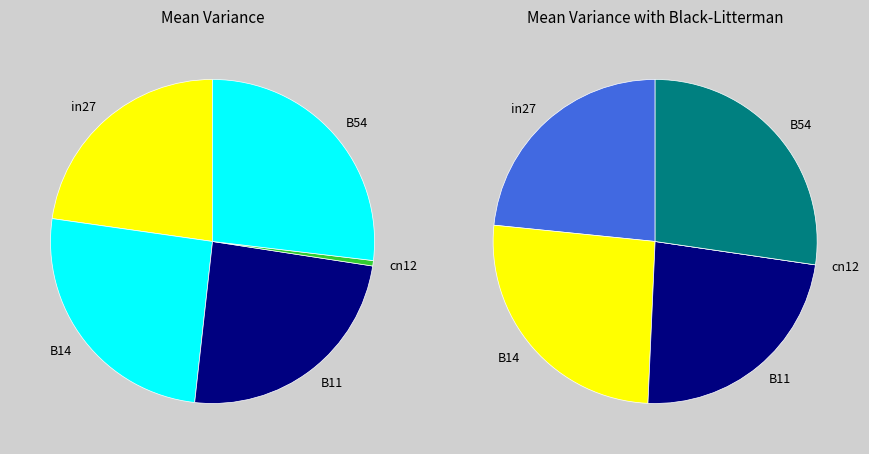

How many segments does this pie chart have?

5